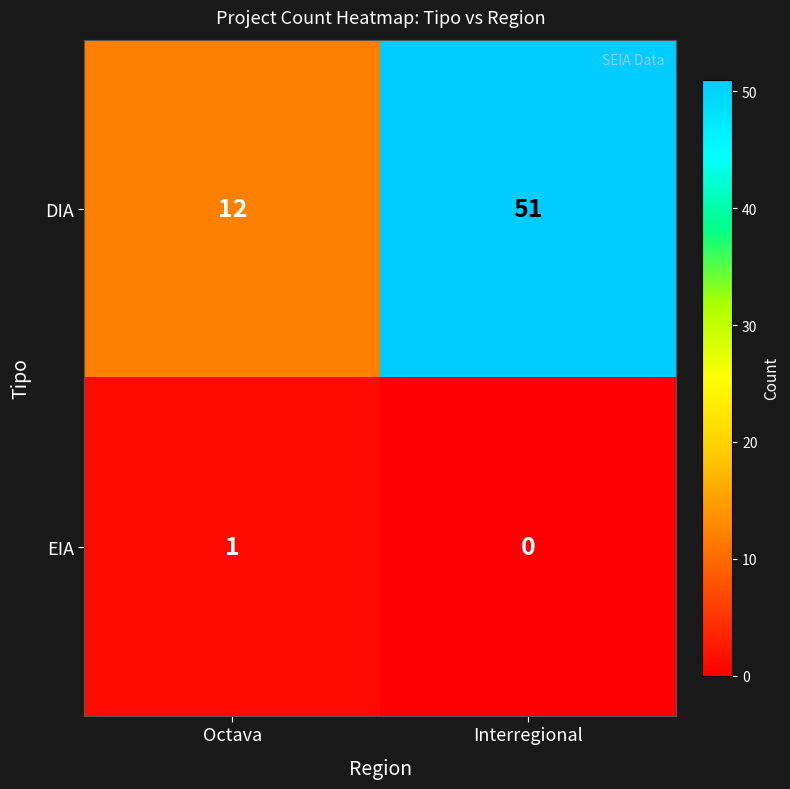

At which category is the sum across all series the highest?

Interregional